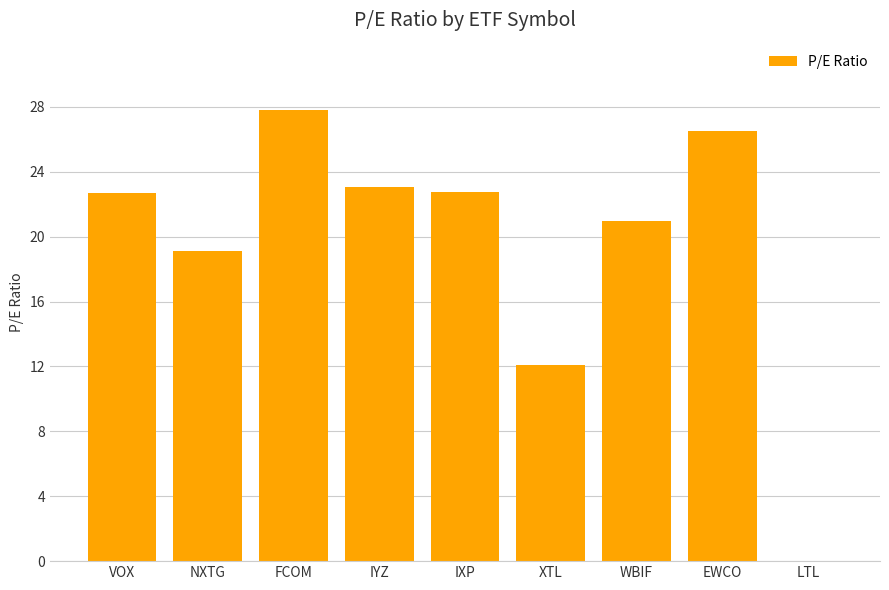

Between LTL and EWCO, which is larger?

EWCO